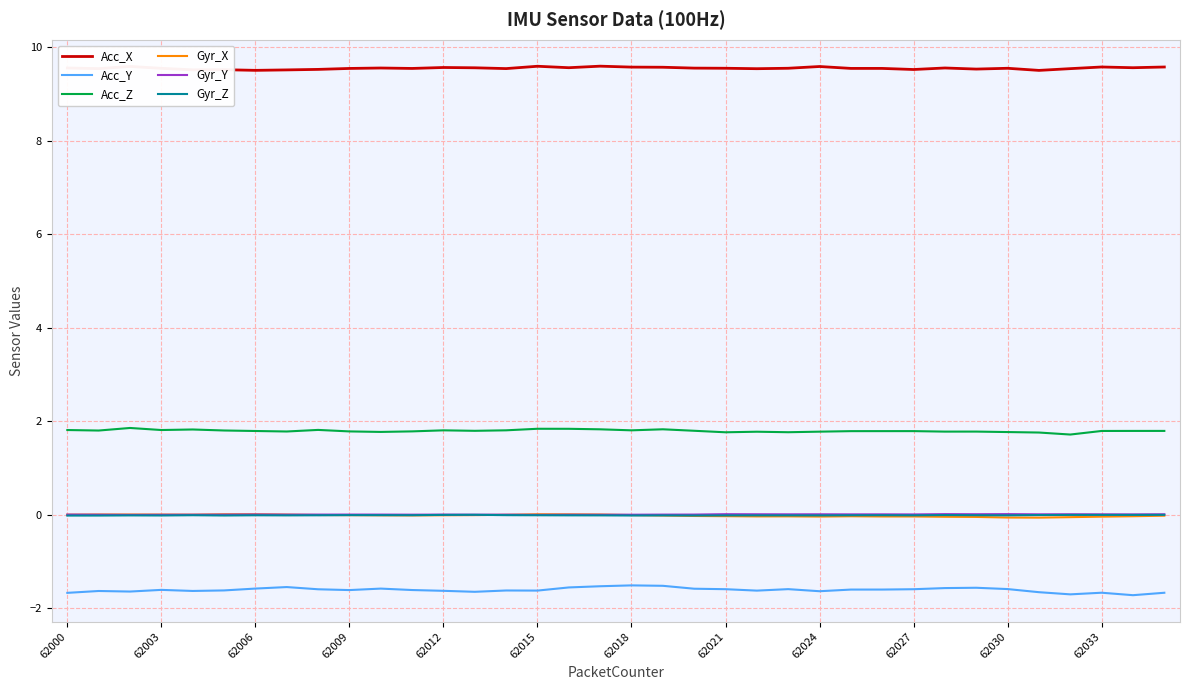

What is the sum of all Gyr_X values?

-0.6